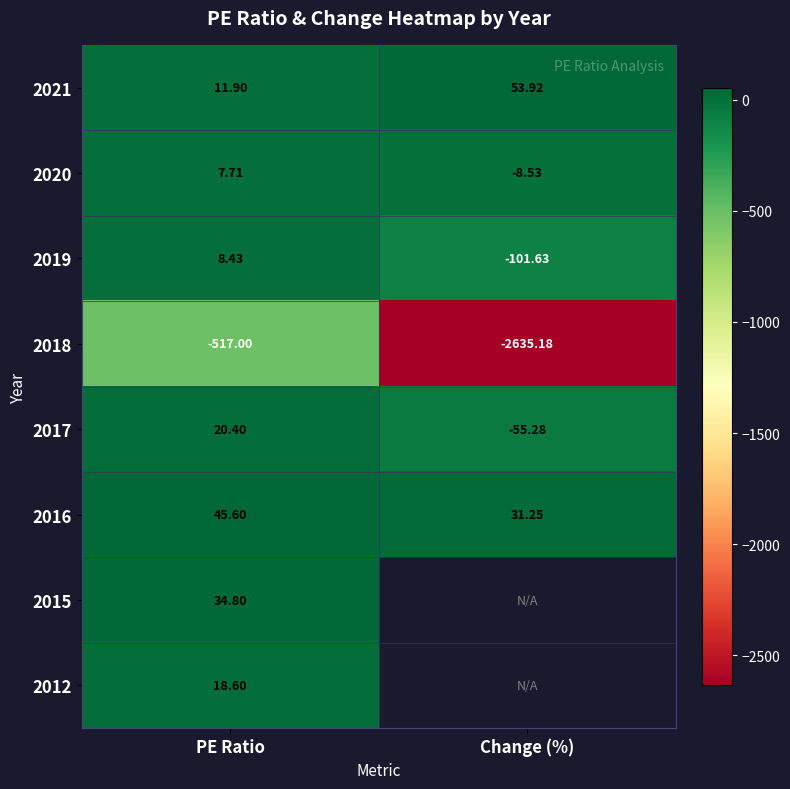

How many data points in 2016 are less than 45?

1